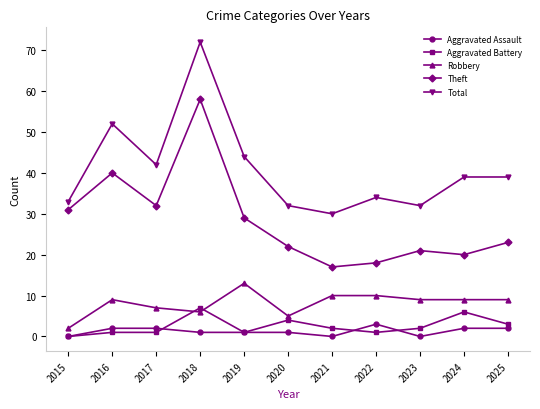

What are all the series names shown in the legend?

Aggravated Assault, Aggravated Battery, Robbery, Theft, Total